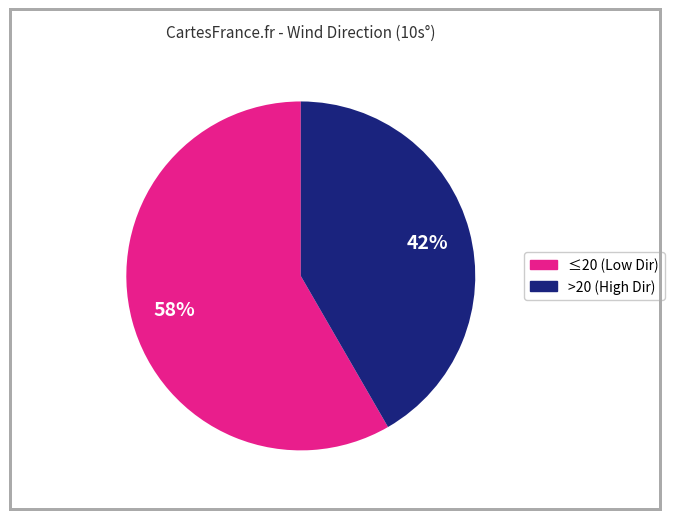

Does any single category account for the majority?

Yes